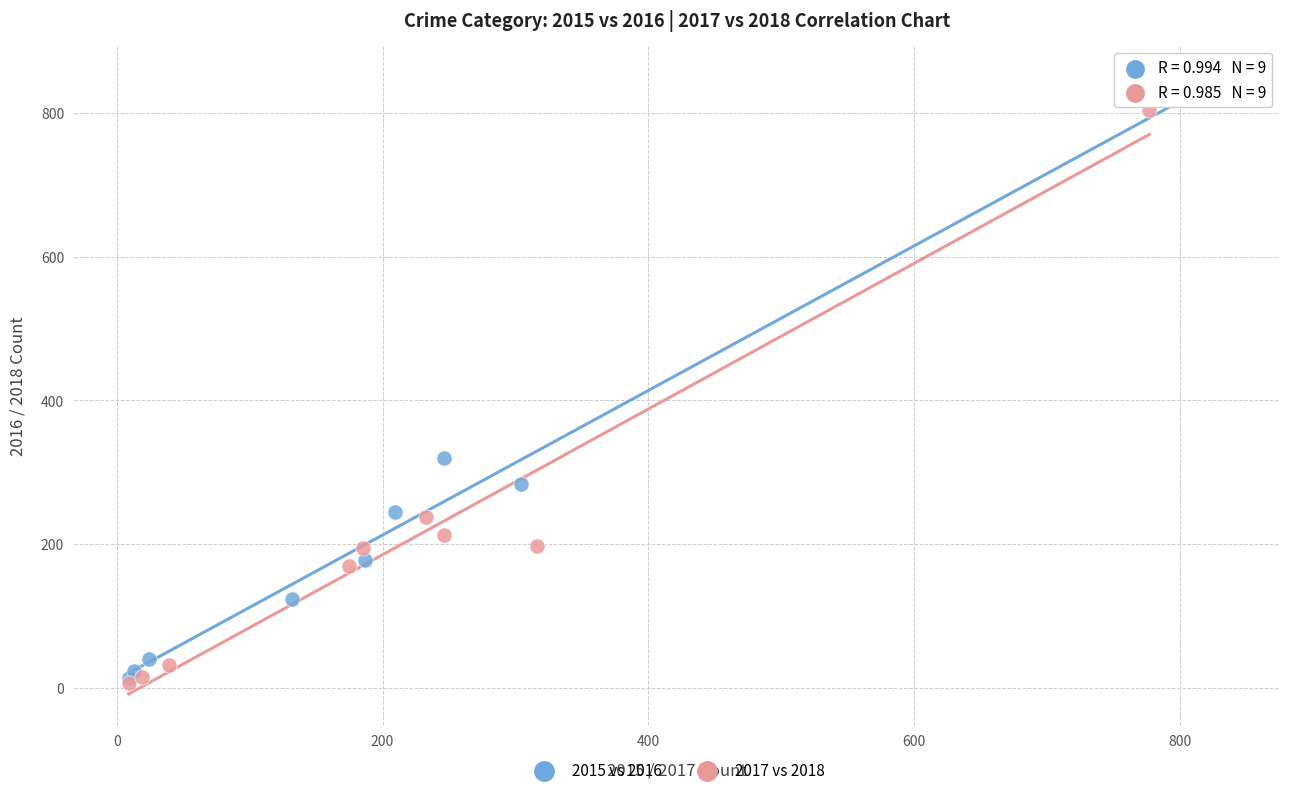

Which series has the largest Y range (max minus min)?

2015 vs 2016